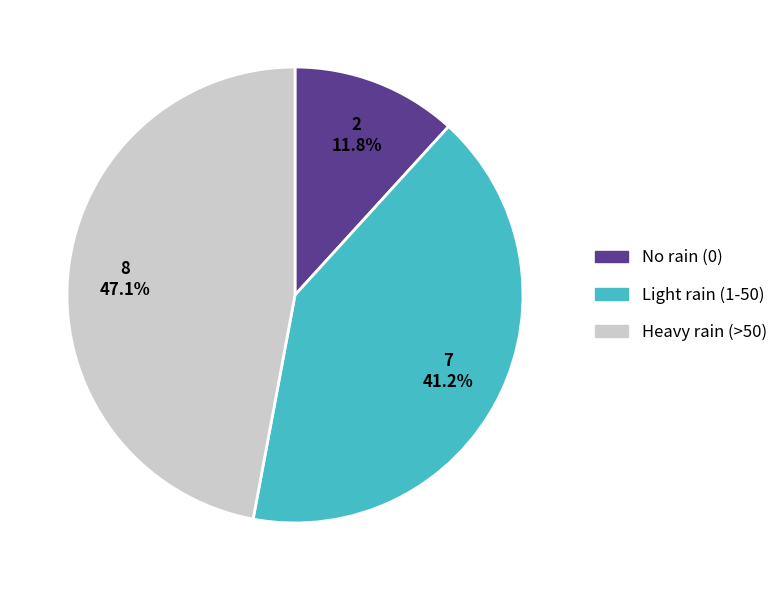

Is there a majority slice in this chart?

No